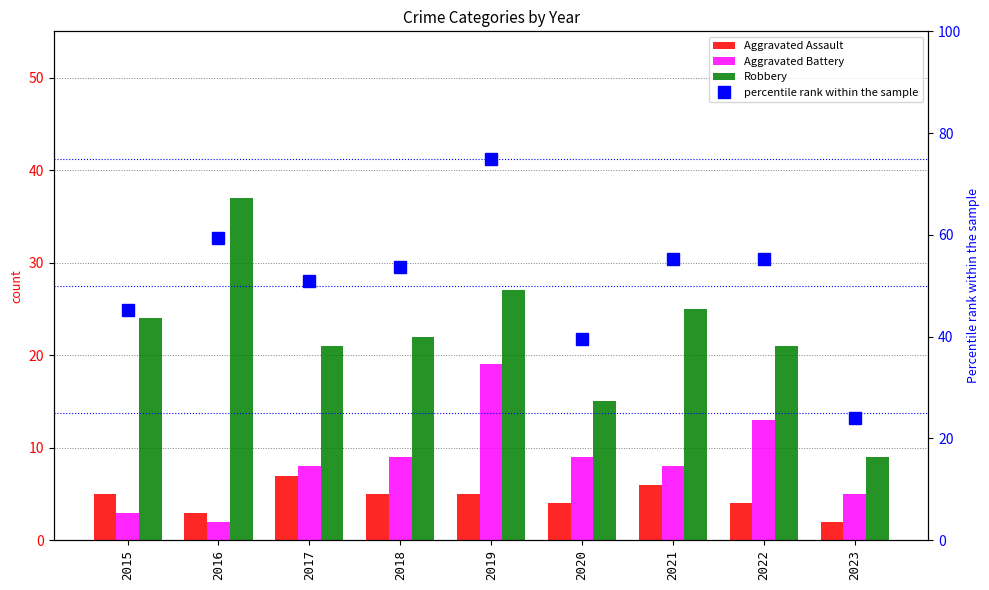

What value does the Aggravated Battery series have at 2020?

9.0